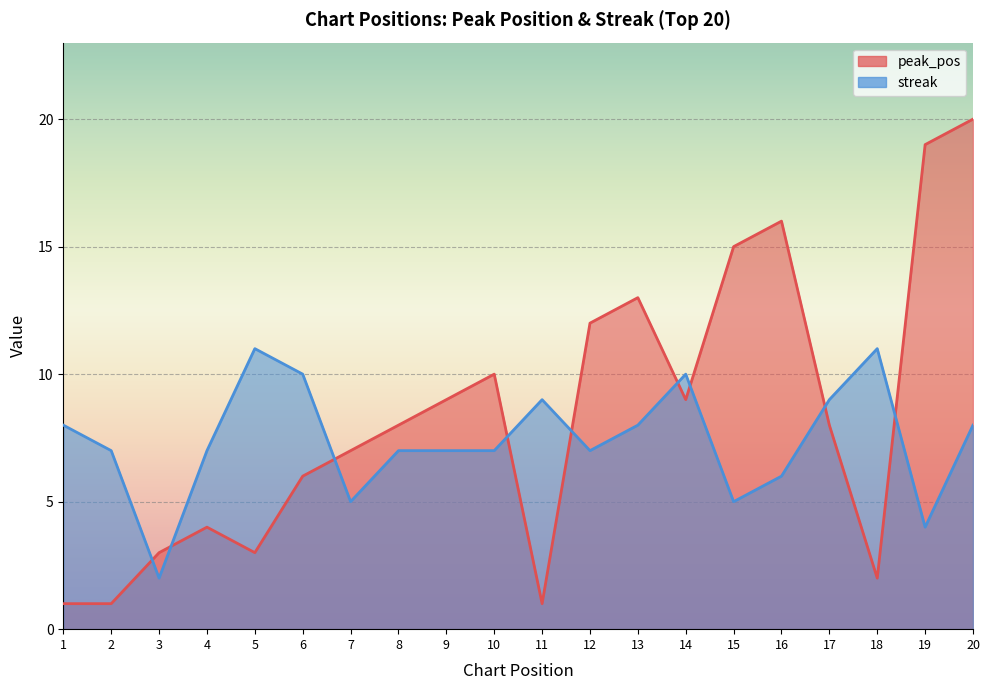

Reading left to right, list all the values displayed in this chart.

peak_pos: 1=1	2=1	3=3	4=4	5=3	6=6	7=7	8=8	9=9	10=10	11=1	12=12	13=13	14=9	15=15	16=16	17=8	18=2	19=19	20=20
streak: 1=8	2=7	3=2	4=7	5=11	6=10	7=5	8=7	9=7	10=7	11=9	12=7	13=8	14=10	15=5	16=6	17=9	18=11	19=4	20=8